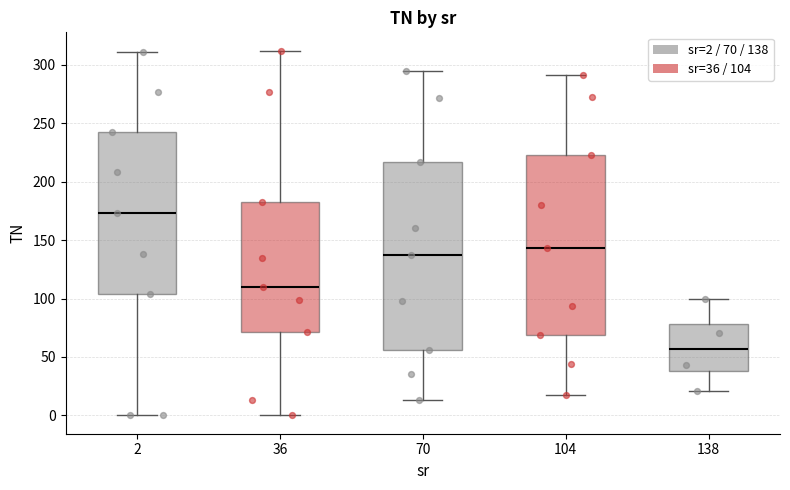

Reading left to right, read every box against the y-axis: the position of its median line, the range the box covers, and the ends of its whiskers. The values are not printed on the chart, so give them approximately, as read against the axis.

2: median 175, box 105 to 240, whiskers 0 to 310
36: median 110, box 70 to 185, whiskers 0 to 310
70: median 135, box 55 to 215, whiskers 15 to 295
104: median 145, box 70 to 225, whiskers 15 to 290
138: median 55, box 40 to 80, whiskers 20 to 100